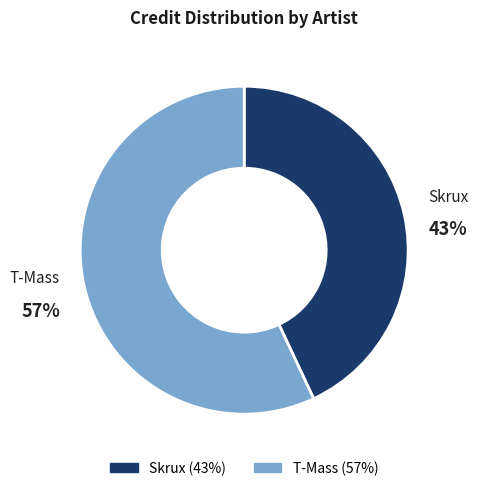

How many segments does this pie chart have?

2